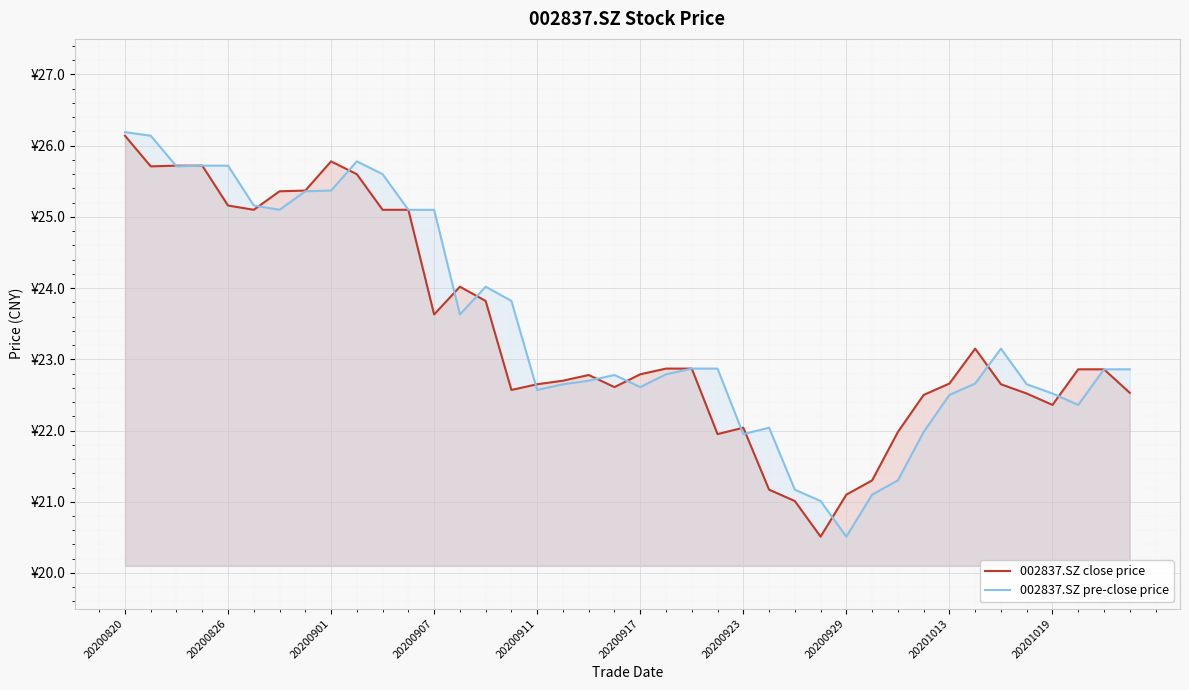

What is the difference between the second highest and minimum values in the 002837.SZ close price series?

5.3